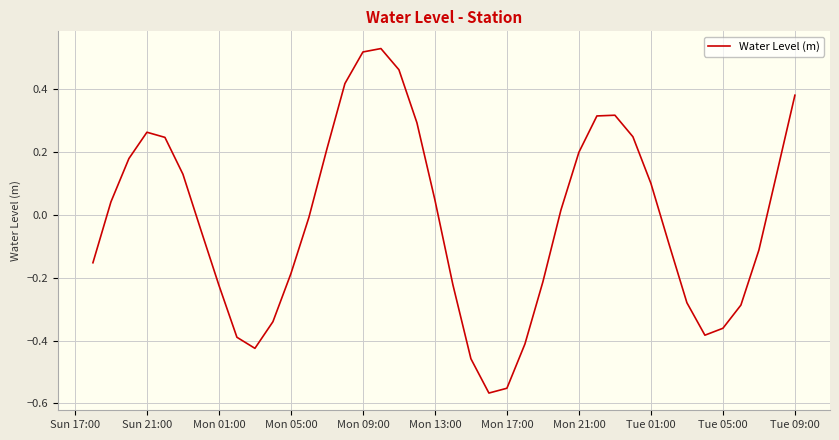

The value at Mon 17:00 is -0.9. True or false?

False